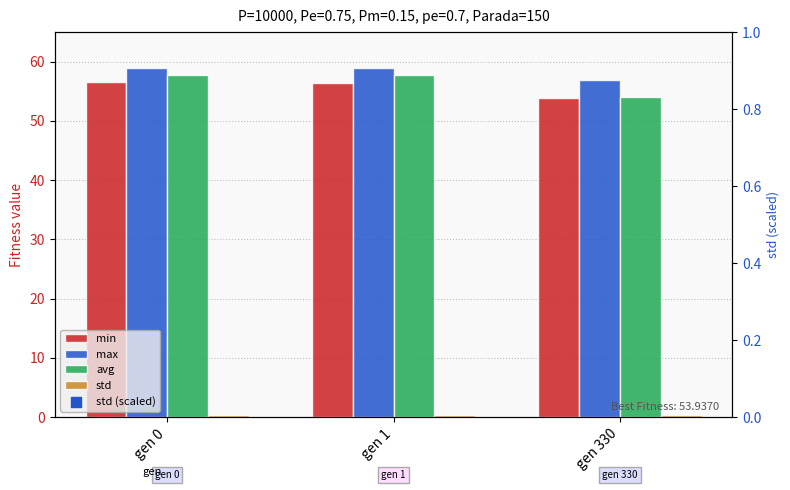

What are all the series names shown in the legend?

min, max, avg, std, std (scaled)